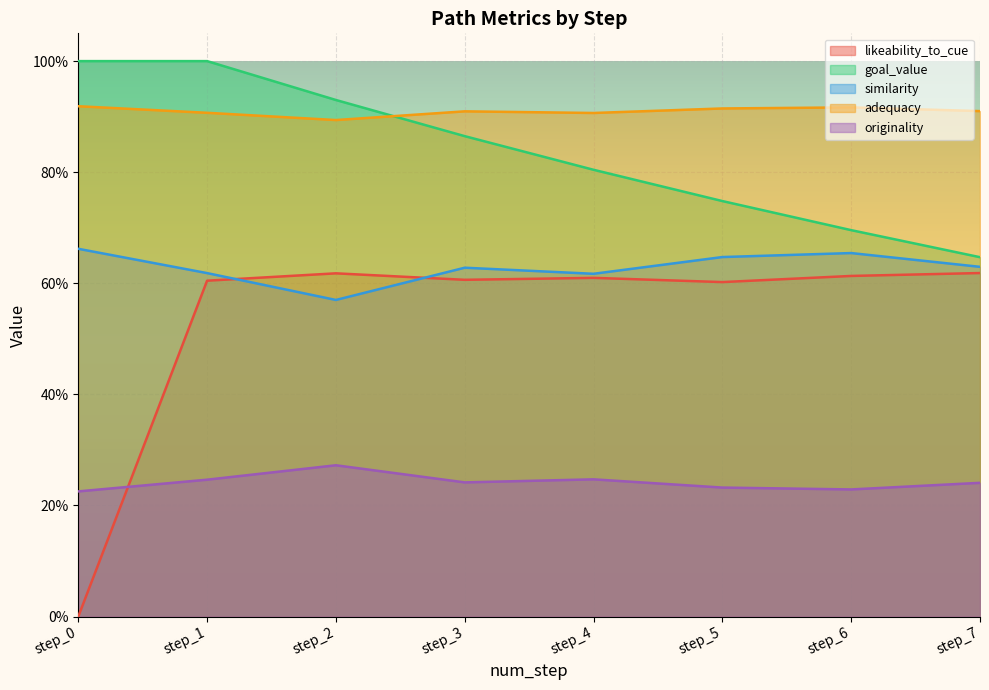

At step_1, list the series in order from largest to smallest.

goal_value, adequacy, similarity, likeability_to_cue, originality